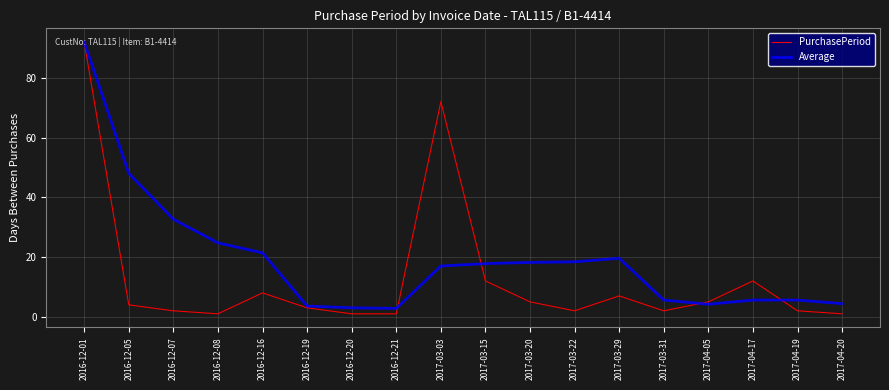

What position from the right is 2017-03-03?

10